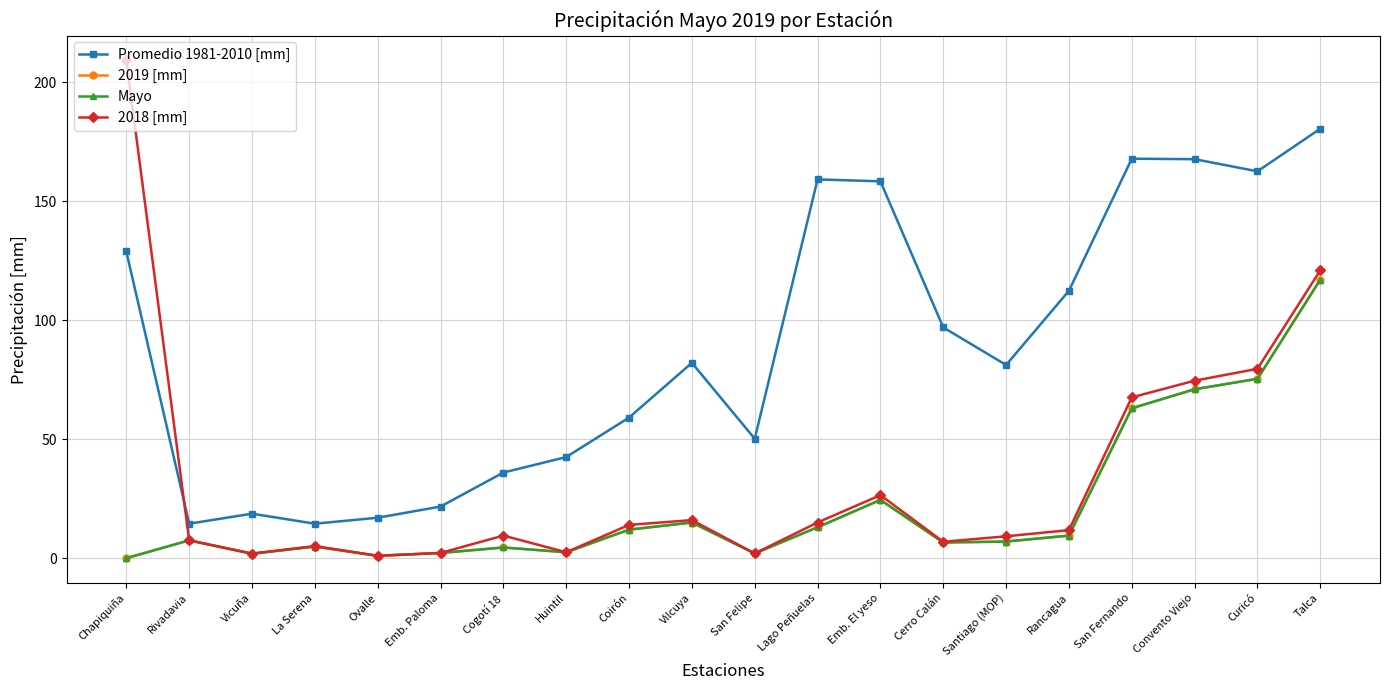

Does the chart have visible grid lines?

Yes